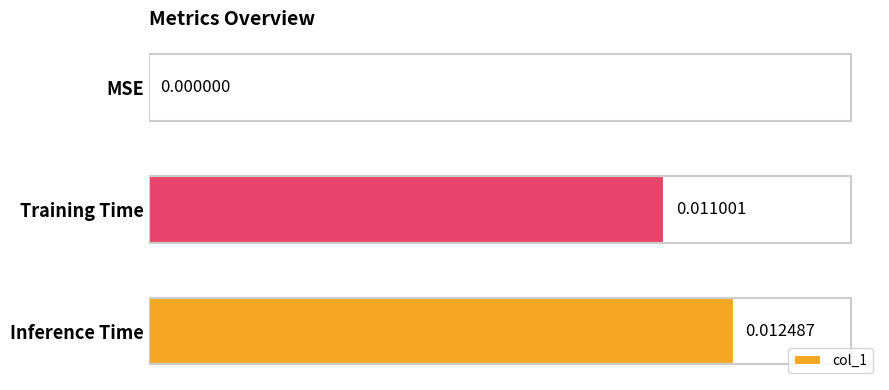

Which has a higher value, MSE or Inference Time?

Inference Time